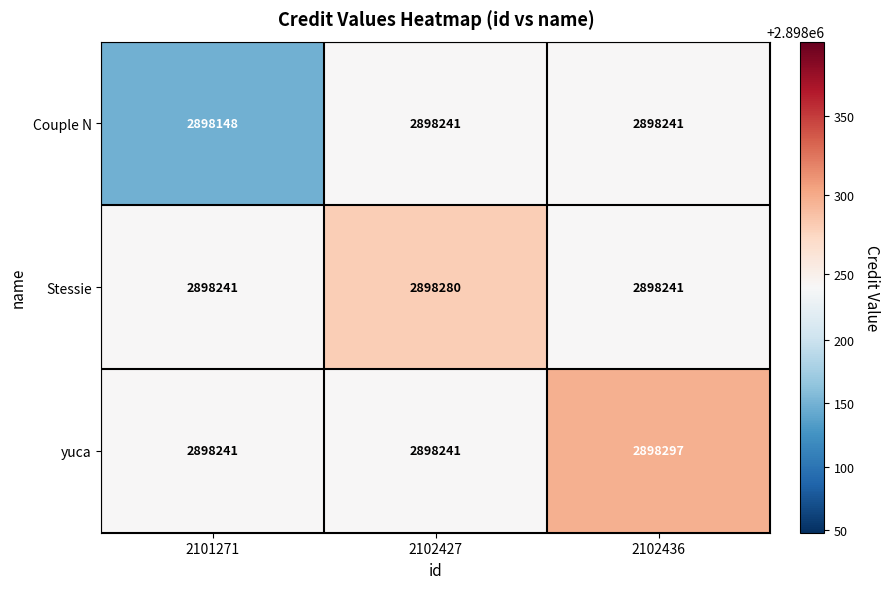

List the series in order of their peak value, highest first.

yuca, Stessie, Couple N